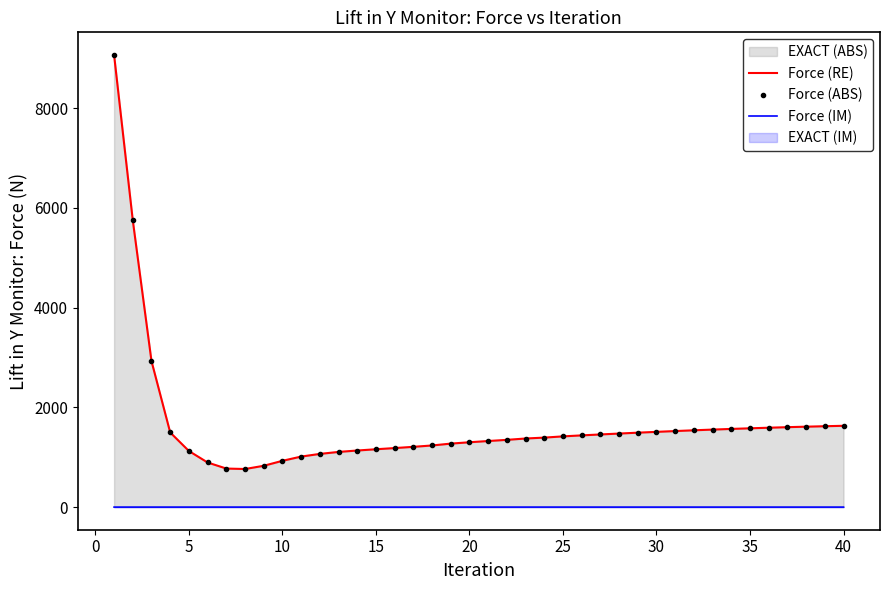

How many lines are shown in the chart?

3